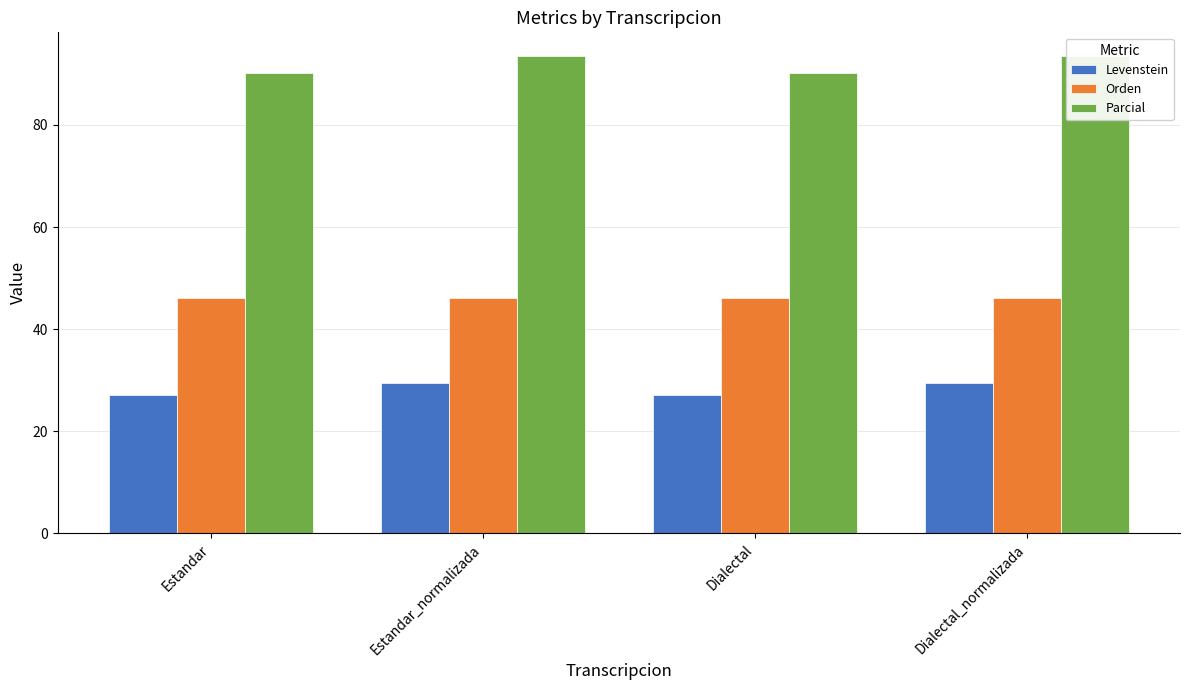

What is the sum of all Orden values?

184.6